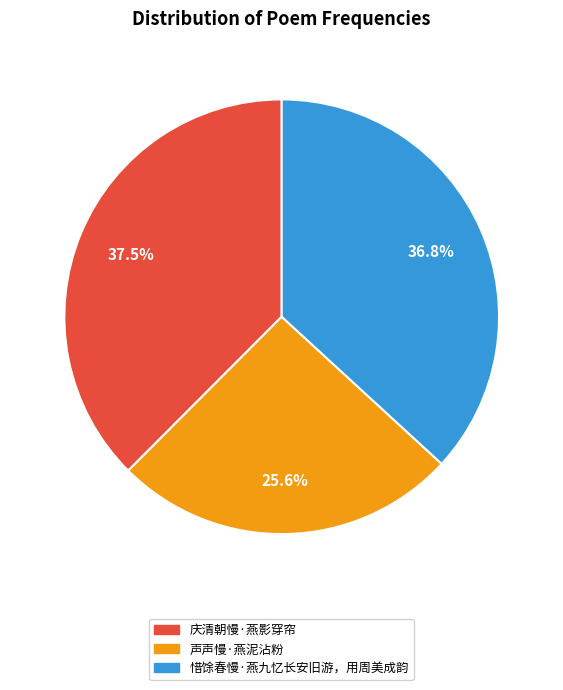

Approximately how many times larger is the value at 惜馀春慢·燕九忆长安旧游，用周美成韵 compared to 庆清朝慢·燕影穿帘?

1.0